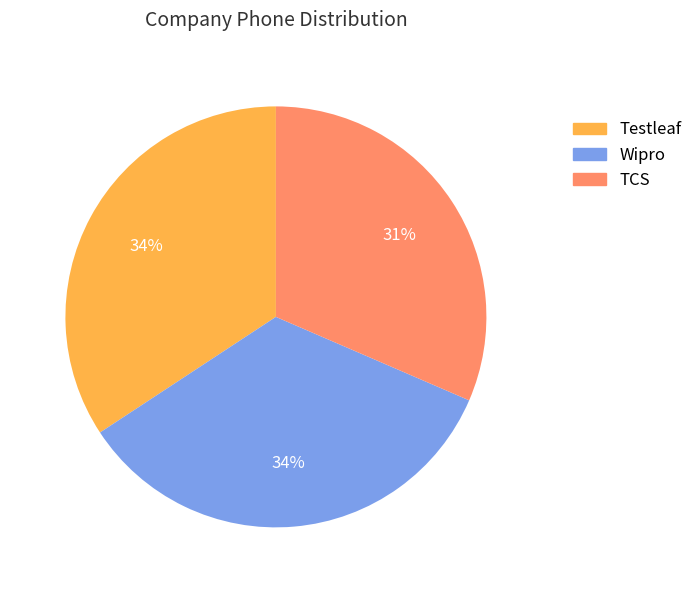

Which slice is the smallest?

TCS